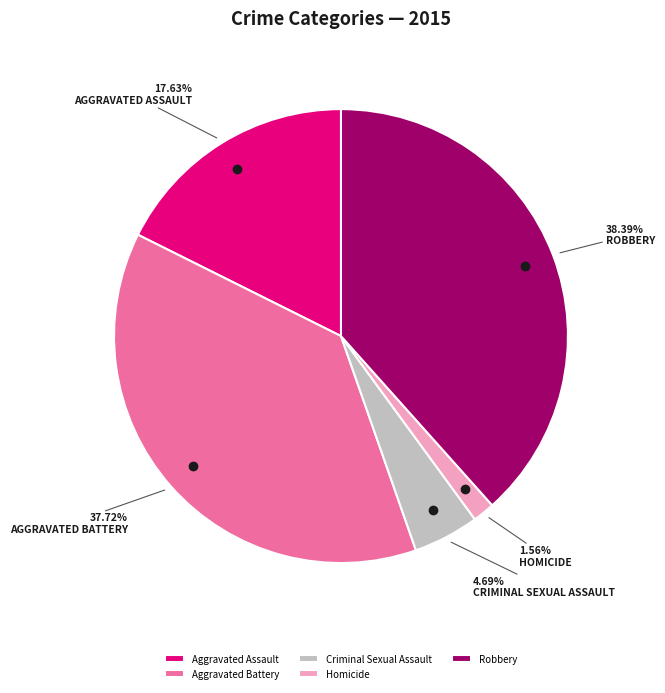

What is the smallest slice in the pie chart?

Homicide